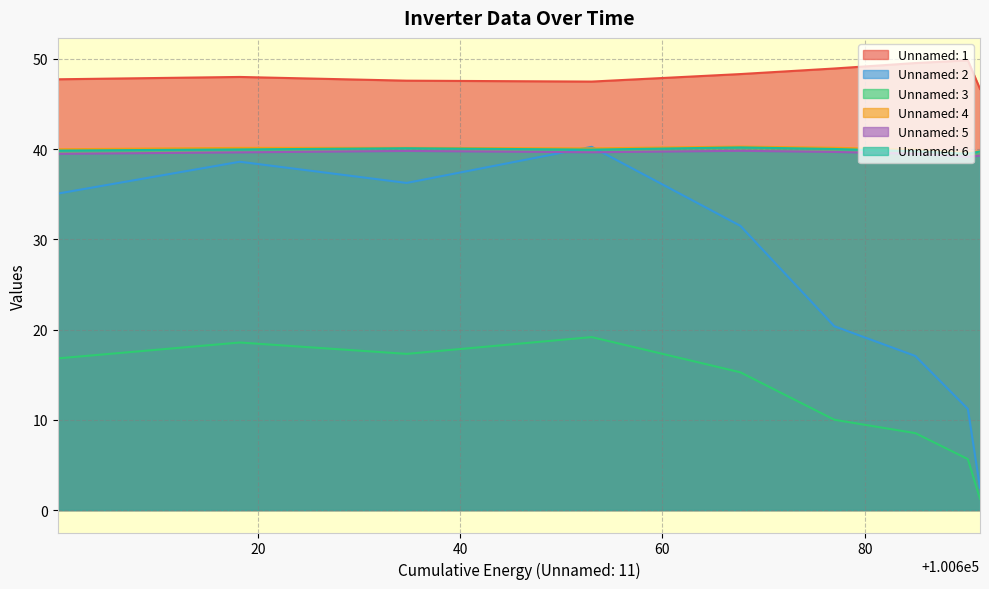

At how many categories does at least one series exceed 18?

9